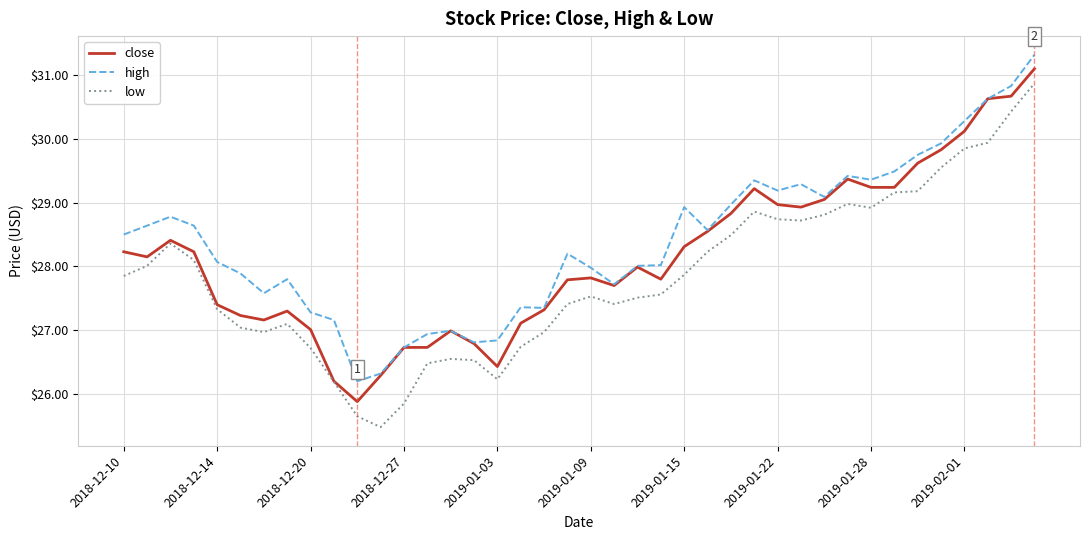

What is the highest value of the high series?

31.3